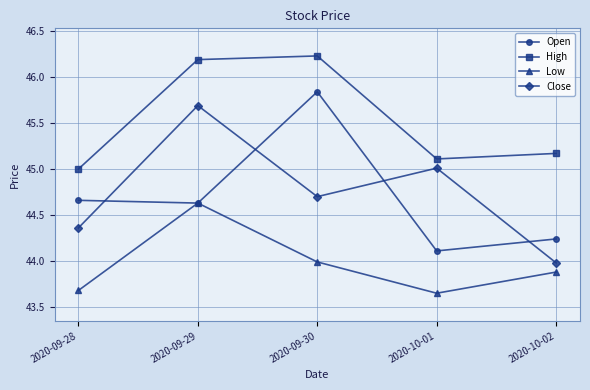

What is the sum of all Close values?

223.7